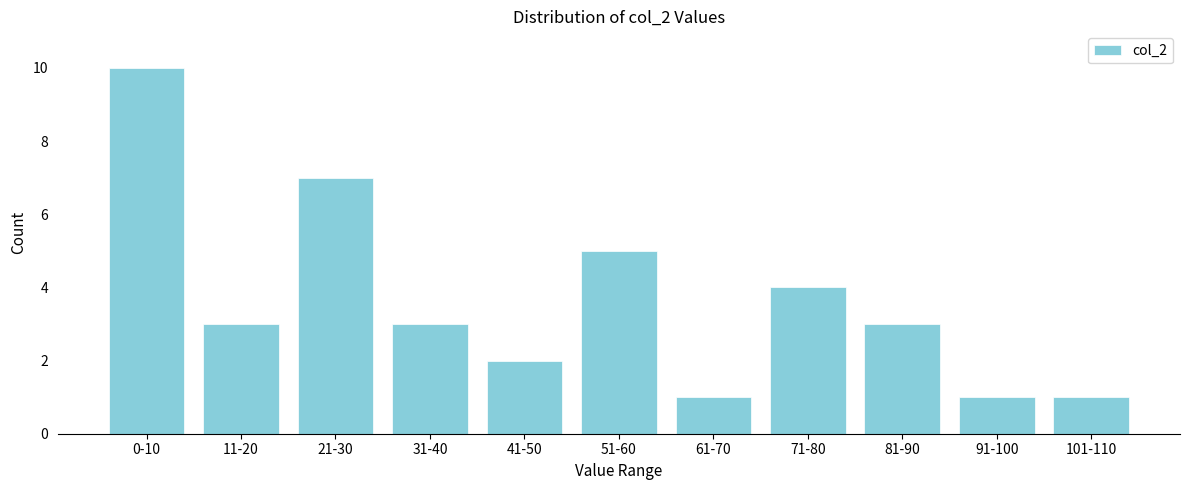

Reading left to right, what are all the values shown in this chart?

10	3	7	3	2	5	1	4	3	1	1